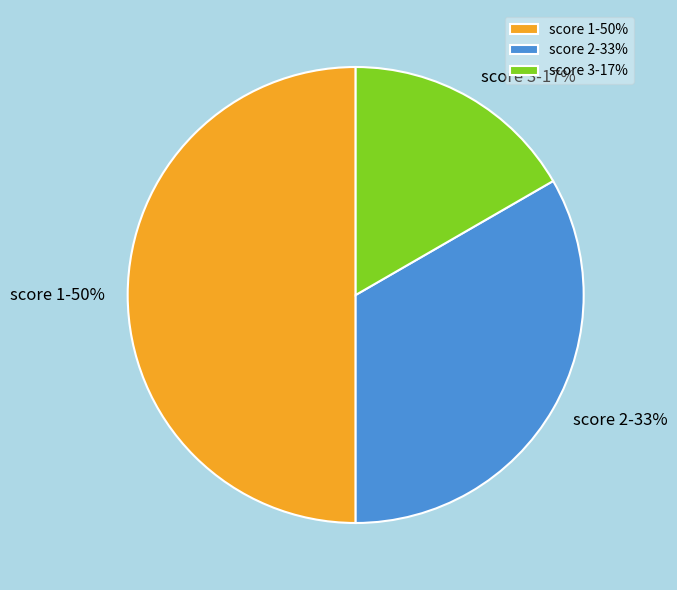

Is the sum of score 1-50% and score 2-33% greater than half?

Yes